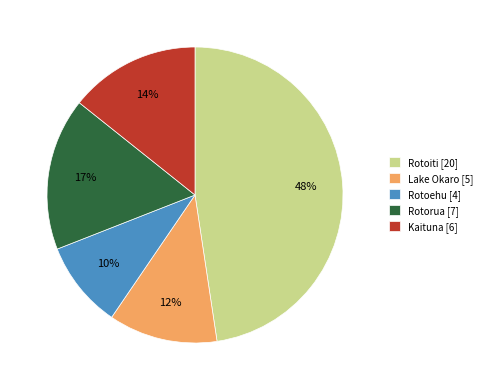

What percentage is the Kaituna slice, to the nearest percent?

14%